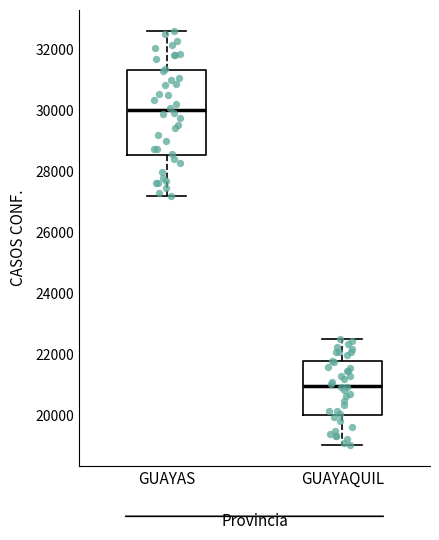

Reading left to right, read every box against the y-axis: the position of its median line, the range the box covers, and the ends of its whiskers. The values are not printed on the chart, so give them approximately, as read against the axis.

GUAYAS: median 30000, box 28600 to 31400, whiskers 27200 to 32600
GUAYAQUIL: median 21000, box 20000 to 21800, whiskers 19000 to 22600